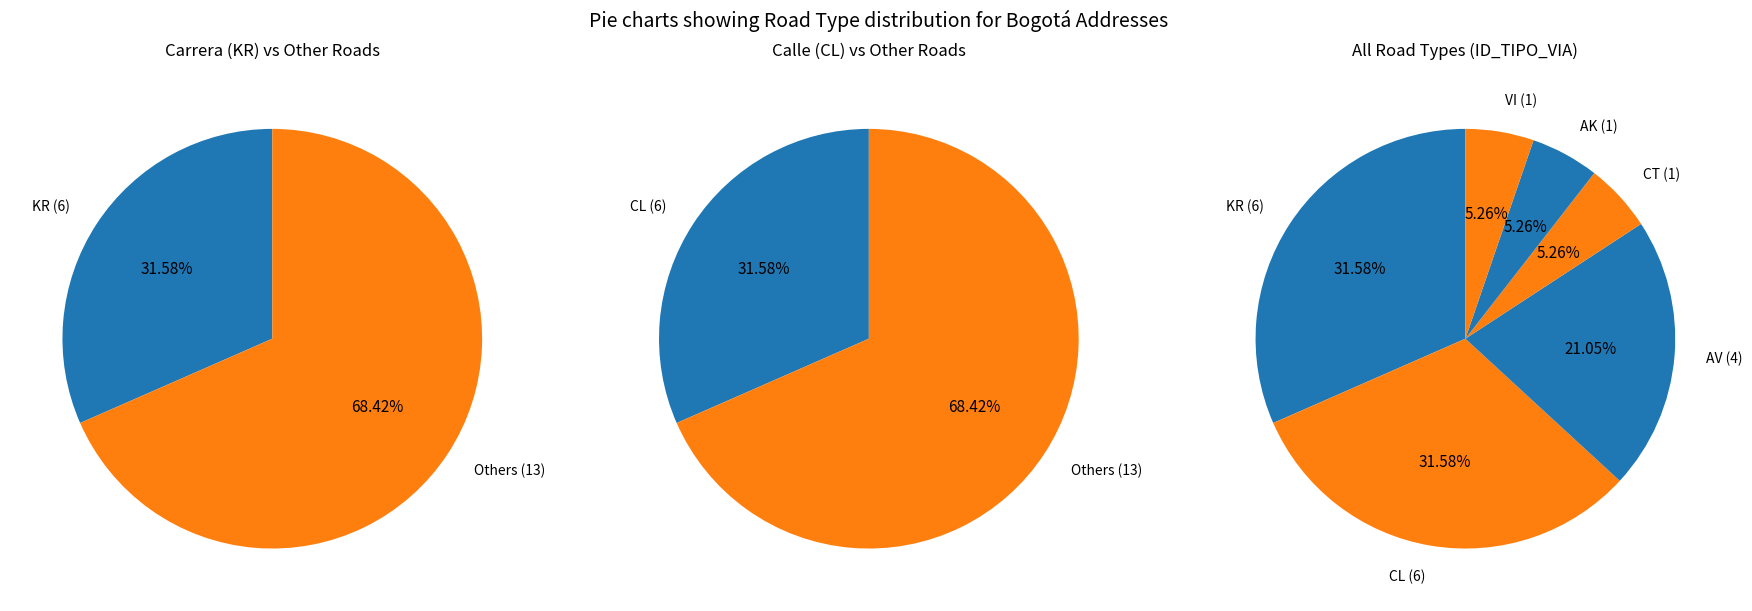

Do AK and AV together represent more than half of the pie?

No